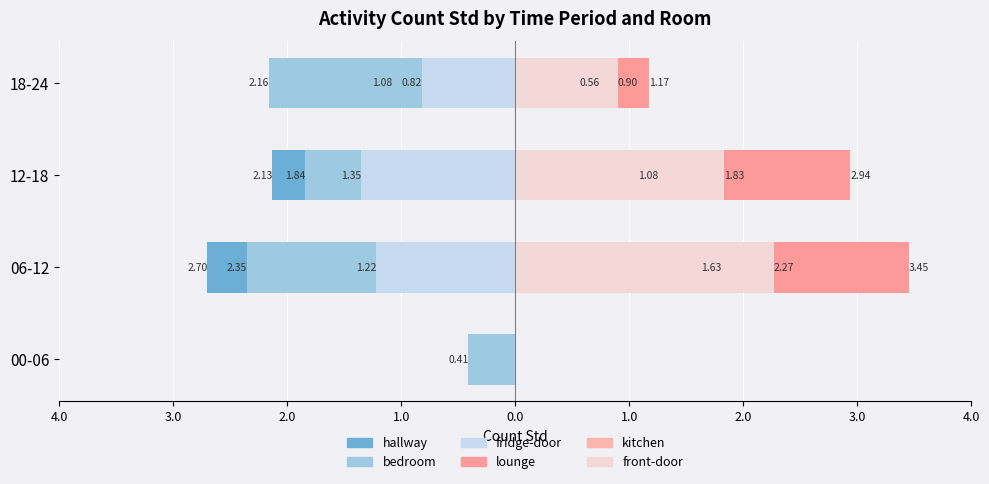

List the series in order of their peak value, lowest first.

bedroom-count-std, hallway-count-std, fridge-door-count-std, kitchen-count-std, front-door-count-std, lounge-count-std